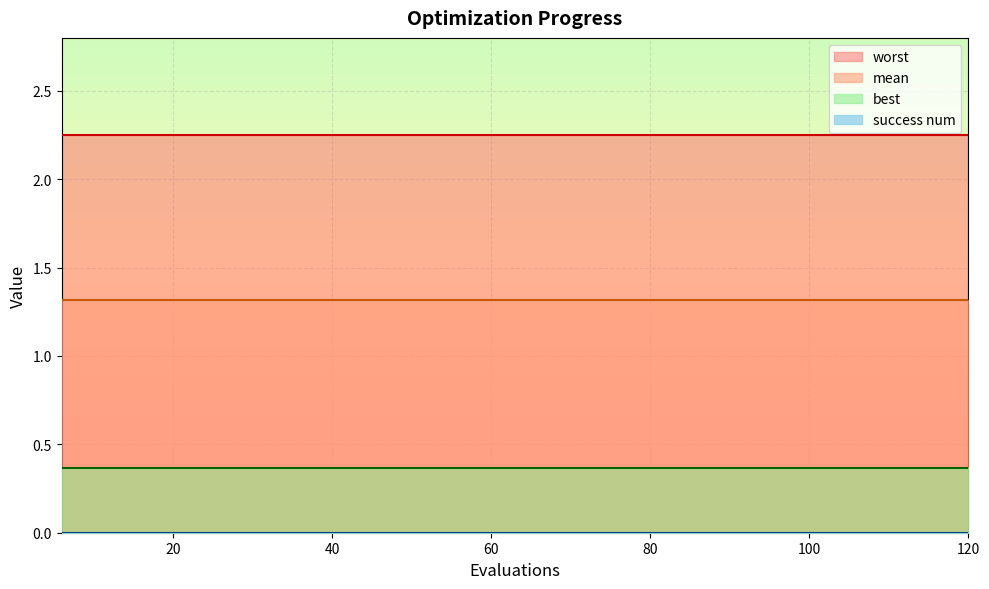

Reading right to left, transcribe all the data shown in this chart.

mean: 1.3	1.3	1.3	1.3	1.3	1.3	1.3	1.3	1.3	1.3	1.3	1.3	1.3	1.3	1.3	1.3	1.3	1.3	1.3	1.3
best: 0.4	0.4	0.4	0.4	0.4	0.4	0.4	0.4	0.4	0.4	0.4	0.4	0.4	0.4	0.4	0.4	0.4	0.4	0.4	0.4
worst: 2.2	2.2	2.2	2.2	2.2	2.2	2.2	2.2	2.2	2.2	2.2	2.2	2.2	2.2	2.2	2.2	2.2	2.2	2.2	2.2
success num: 0.0	0.0	0.0	0.0	0.0	0.0	0.0	0.0	0.0	0.0	0.0	0.0	0.0	0.0	0.0	0.0	0.0	0.0	0.0	0.0